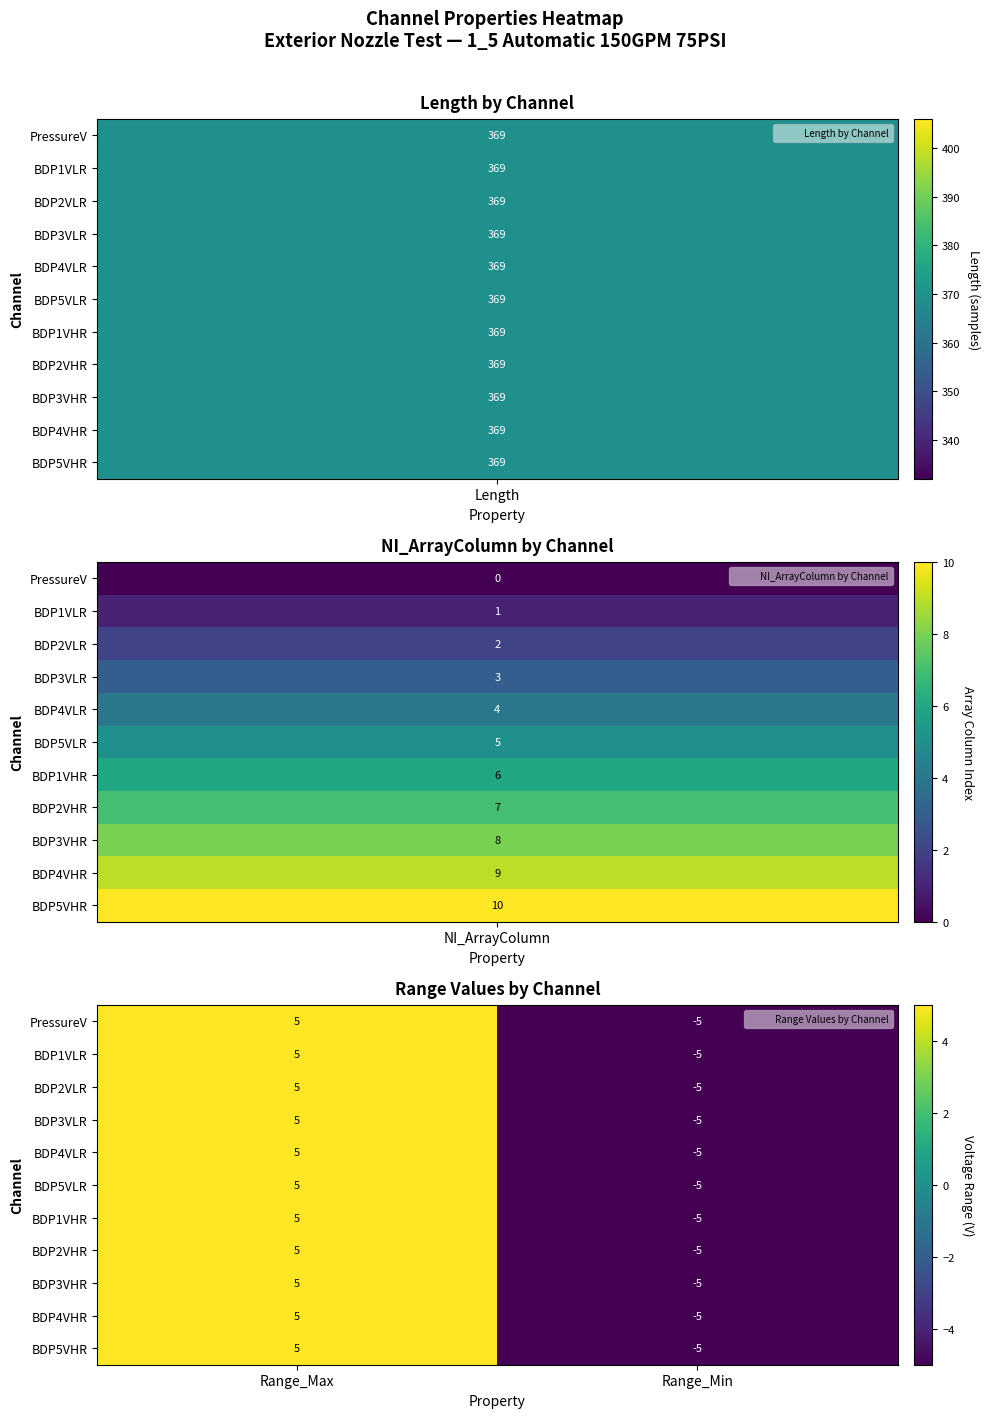

How many positive values does the BDP5VHR series have?

1